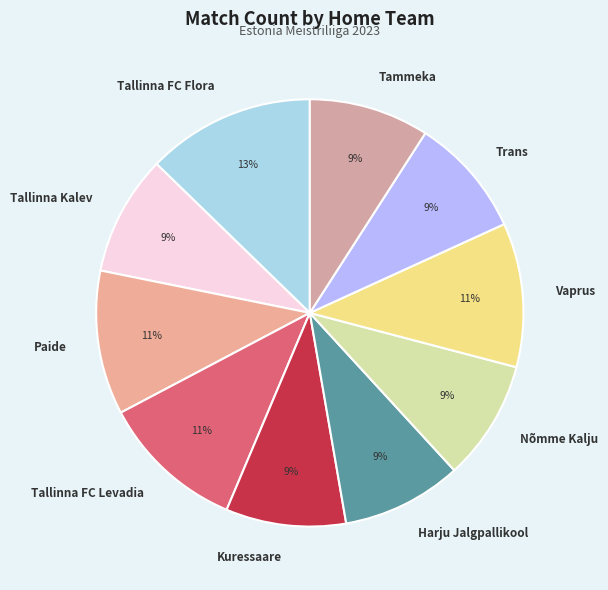

To the nearest percent, what is the combined percentage of Tammeka and Vaprus?

20%